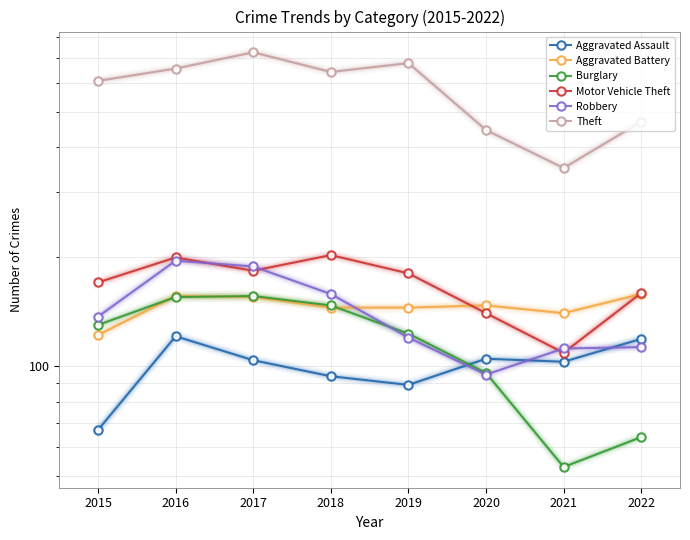

At which label does Robbery reach its peak?

2016